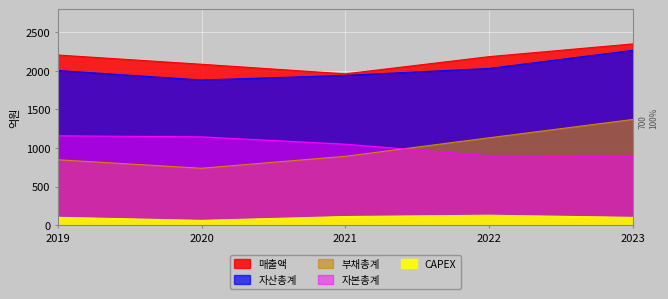

Reading left to right, extract all data points from this chart.

매출액: 2019=2205	2020=2085	2021=1961	2022=2184	2023=2349
자산총계: 2019=2004	2020=1881	2021=1941	2022=2031	2023=2266
부채총계: 2019=847	2020=737	2021=892	2022=1132	2023=1370
자본총계: 2019=1158	2020=1144	2021=1049	2022=899	2023=896
CAPEX: 2019=101	2020=61	2021=111	2022=128	2023=100